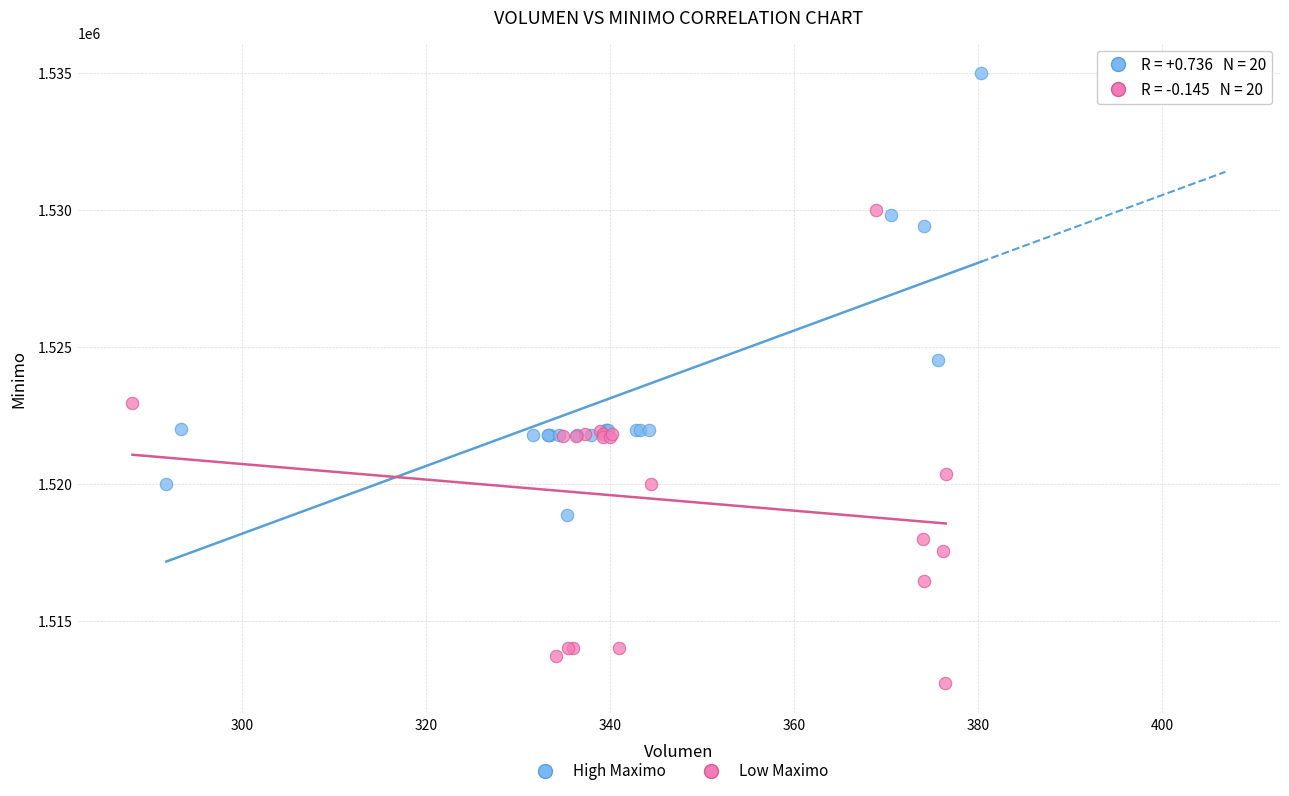

Which series reaches the maximum Y coordinate?

High Maximo